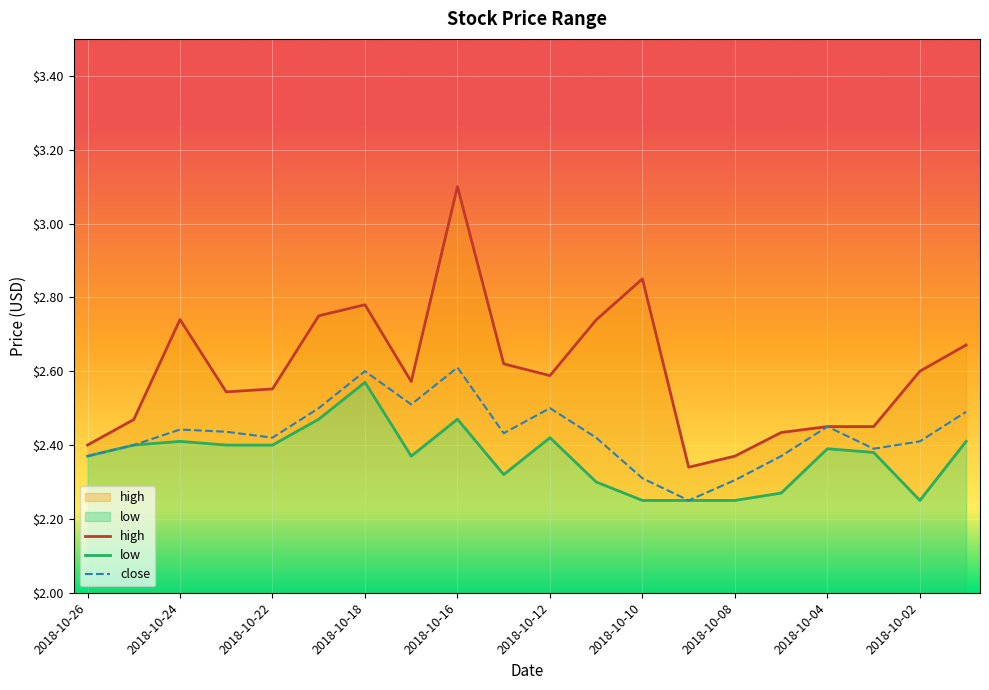

True or false: low and high cross at least once.

False